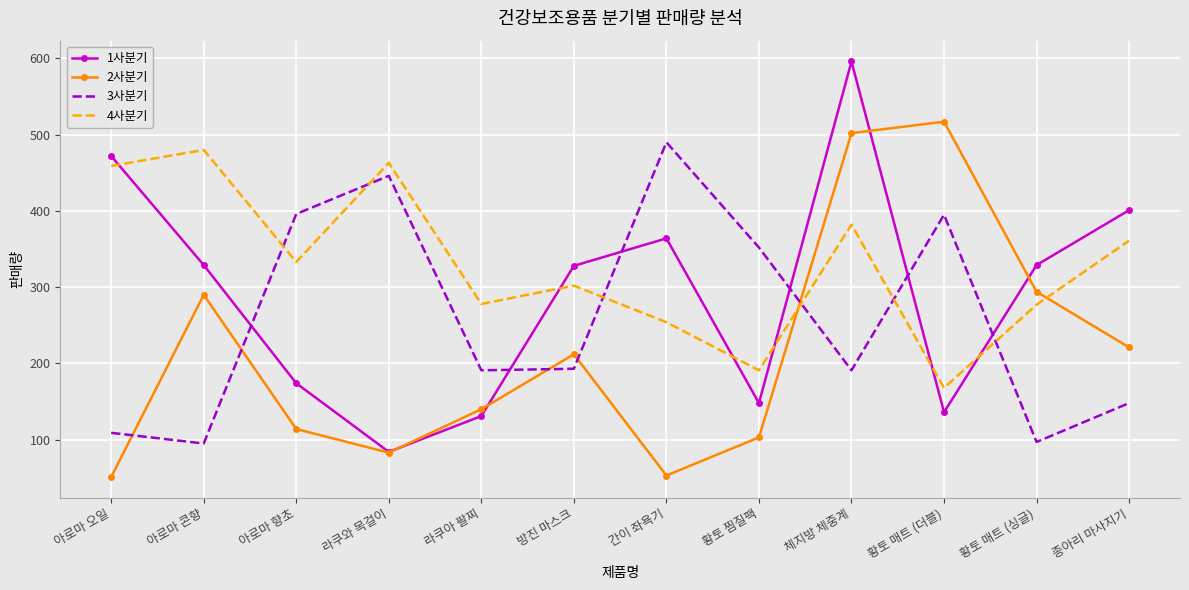

Which label corresponds to the largest value in the chart?

체지방 체중계